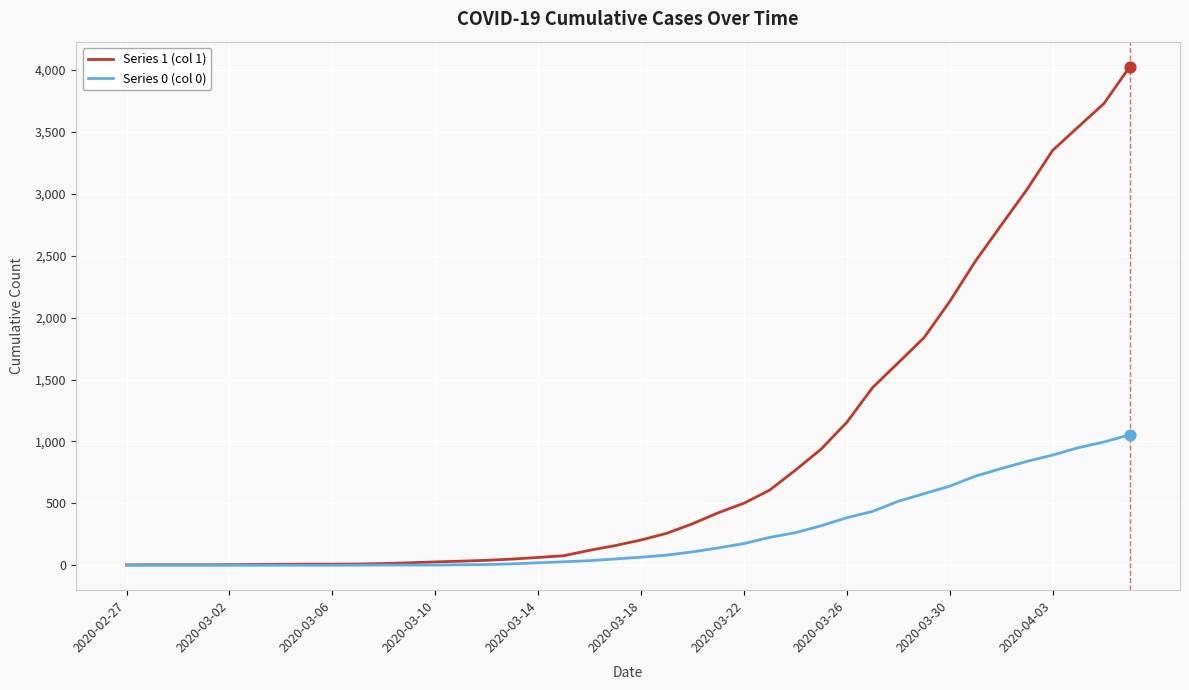

What are all the series names shown in the legend?

Series 1 (col 1), Series 0 (col 0)